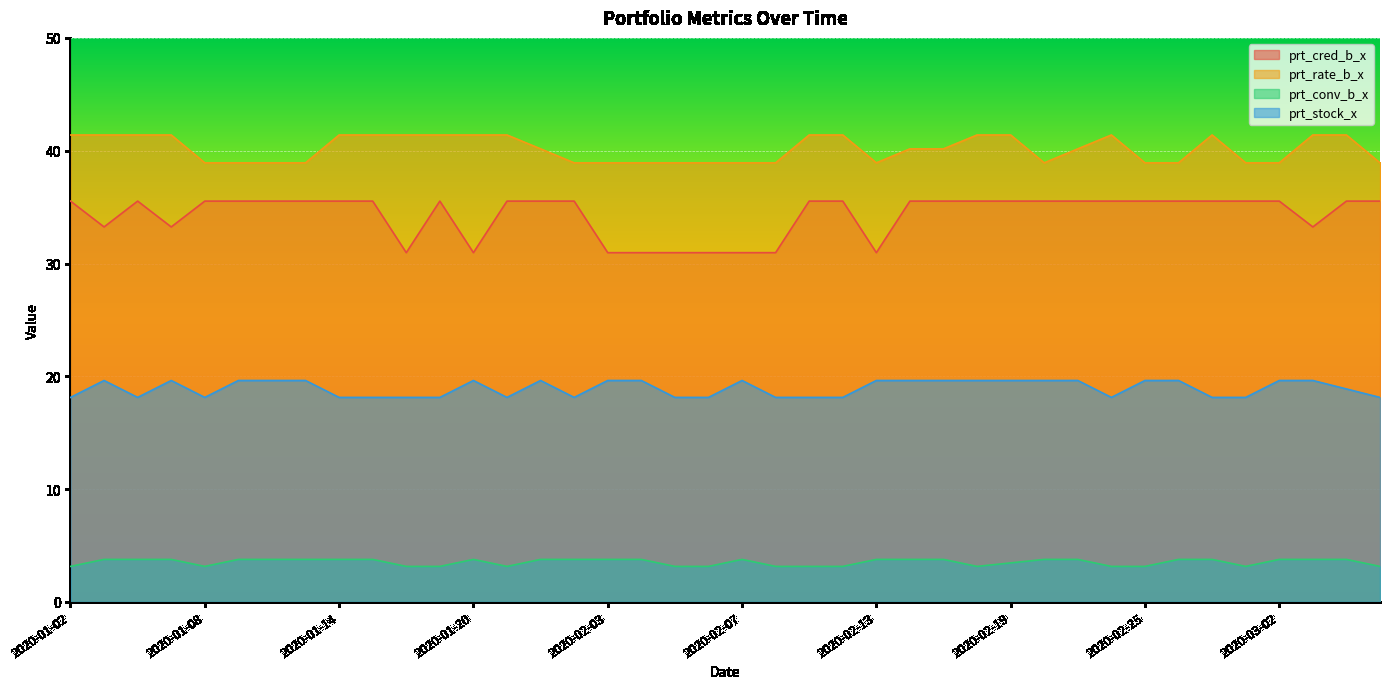

What is the total value across all series at 2020-01-02?

98.2